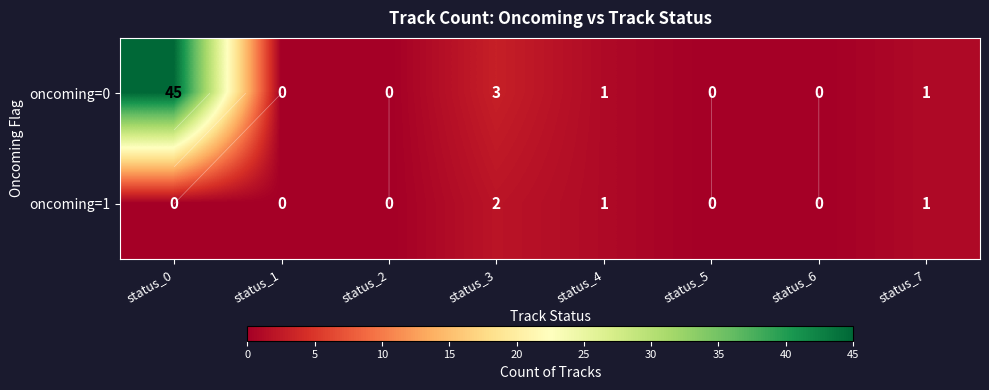

At how many categories does at least one series exceed 3?

1